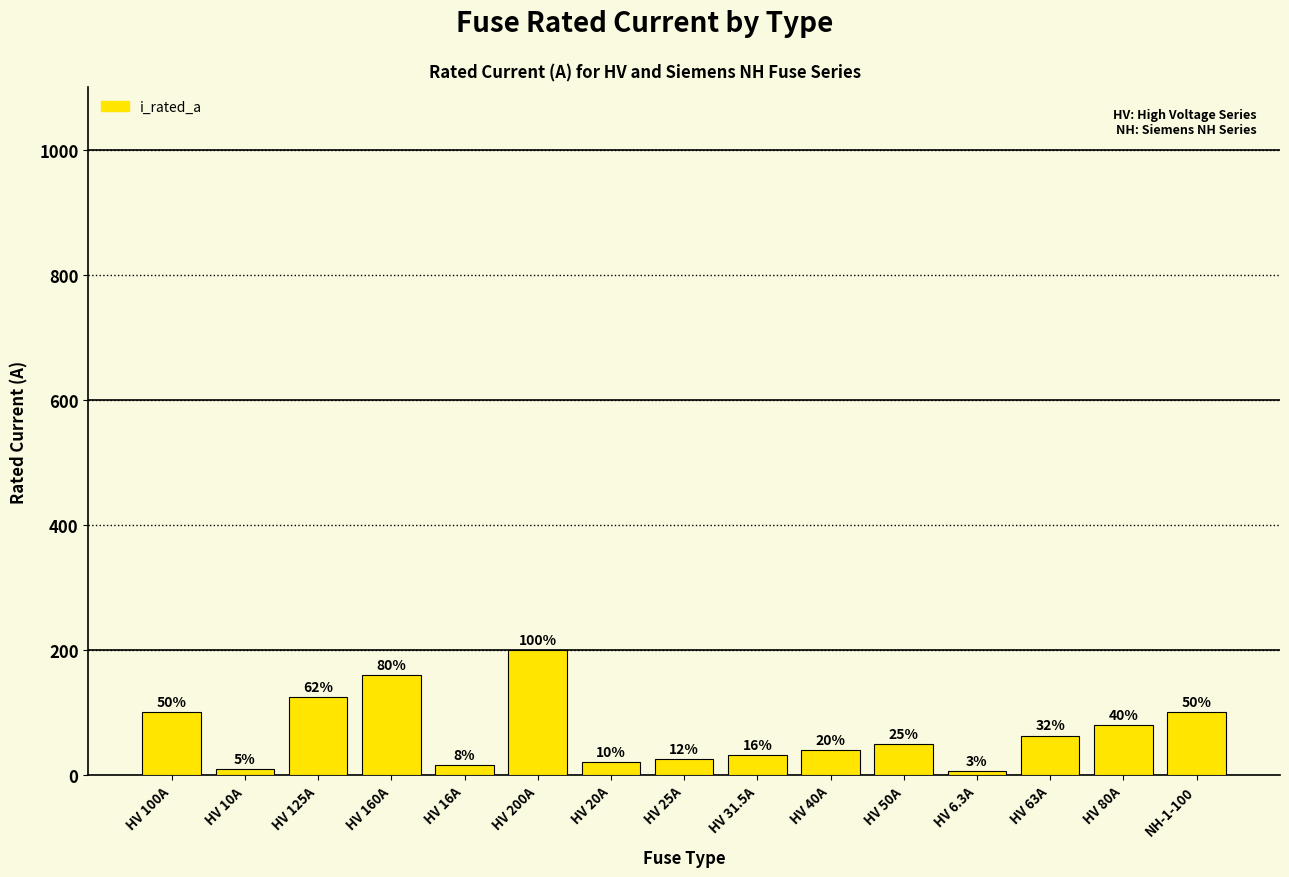

At which label does the data first exceed 50?

HV 100A